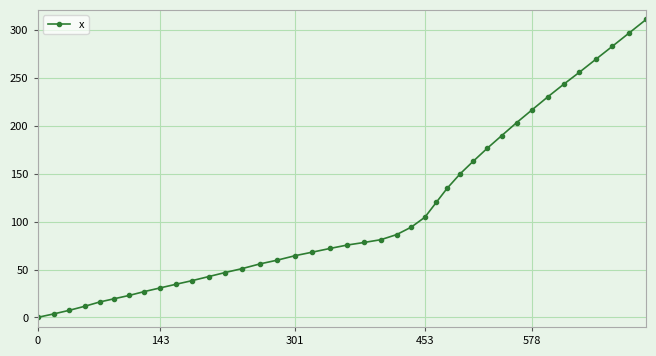

What is the difference between the maximum and minimum values?

311.3